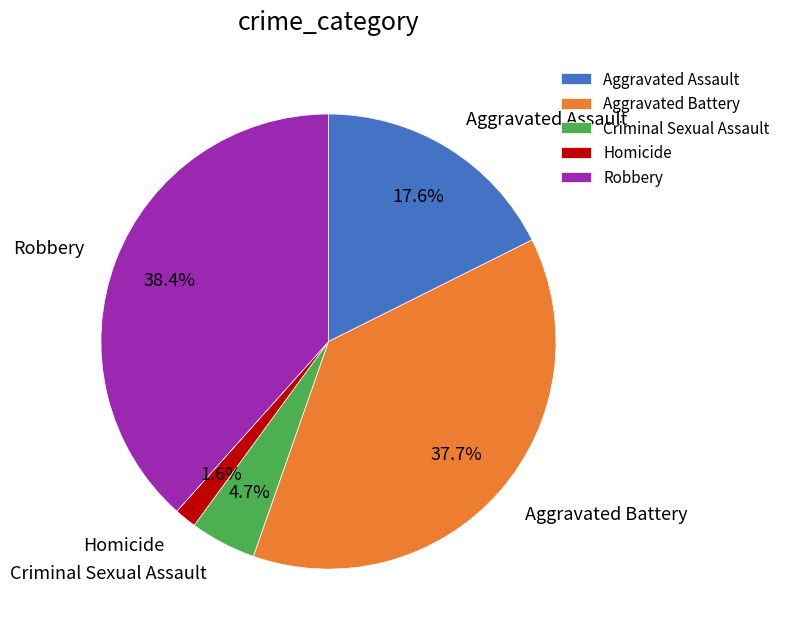

Between Aggravated Assault and Criminal Sexual Assault, which is larger?

Aggravated Assault